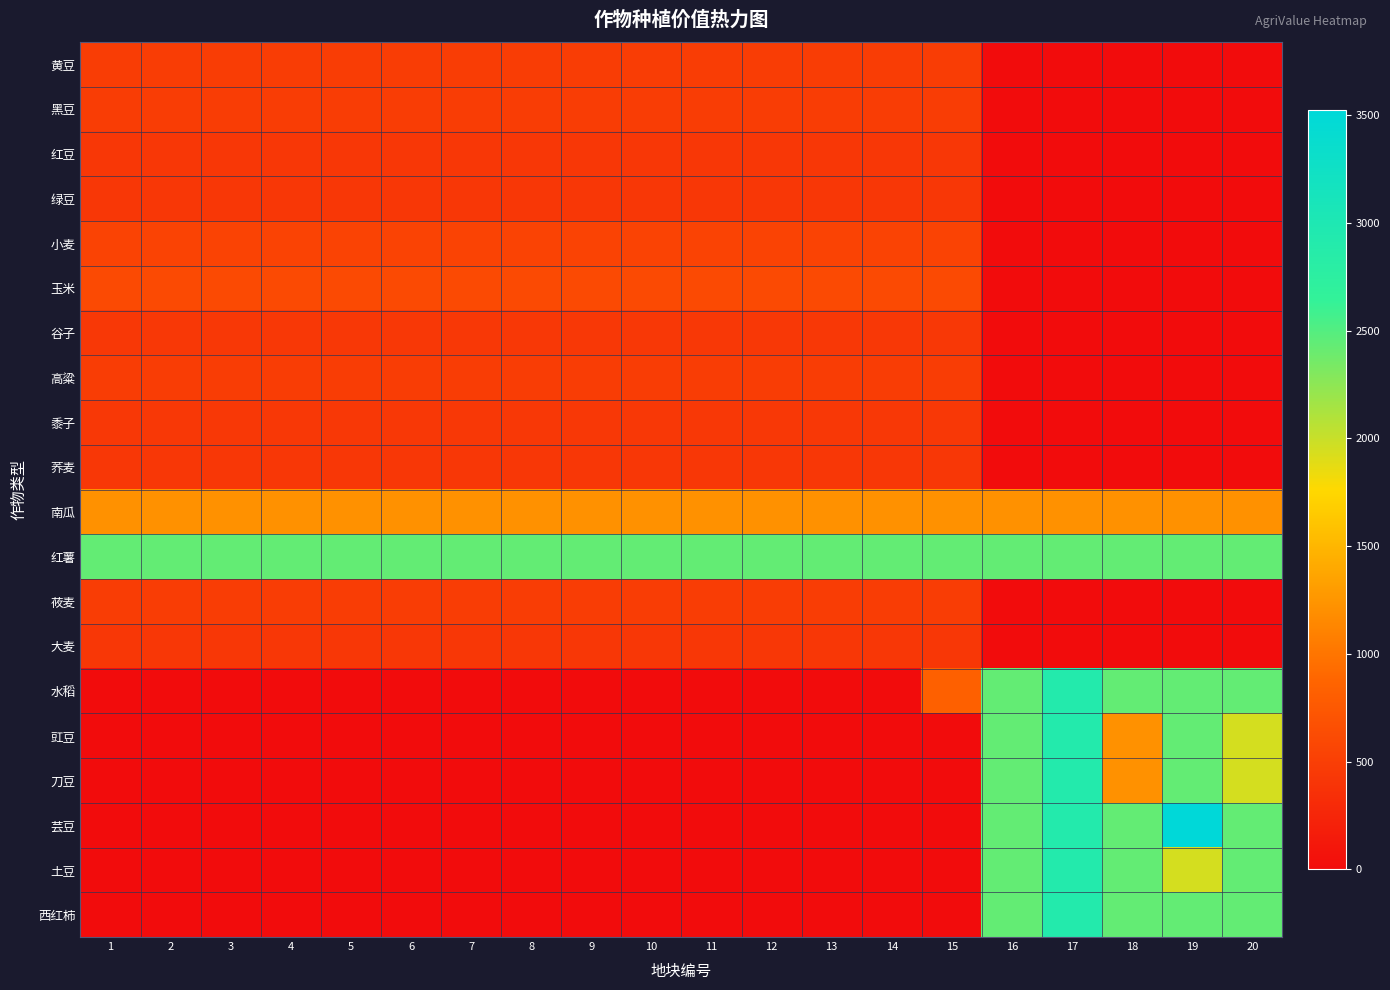

What is the total value across all series at 7?

9322.9